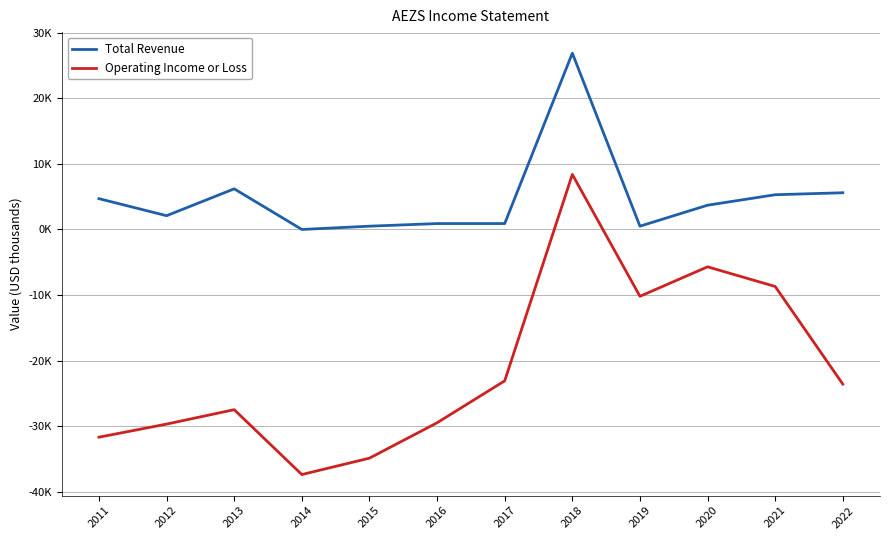

At which label is Operating Income or Loss closest to -14500?

2019